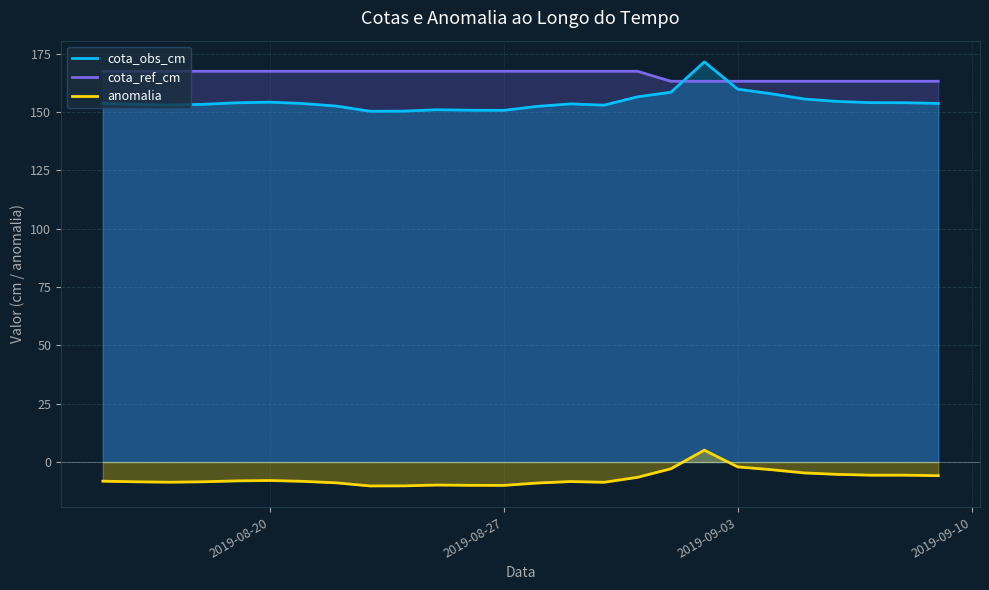

At which category does anomalia reach its first local peak?

2019-08-20